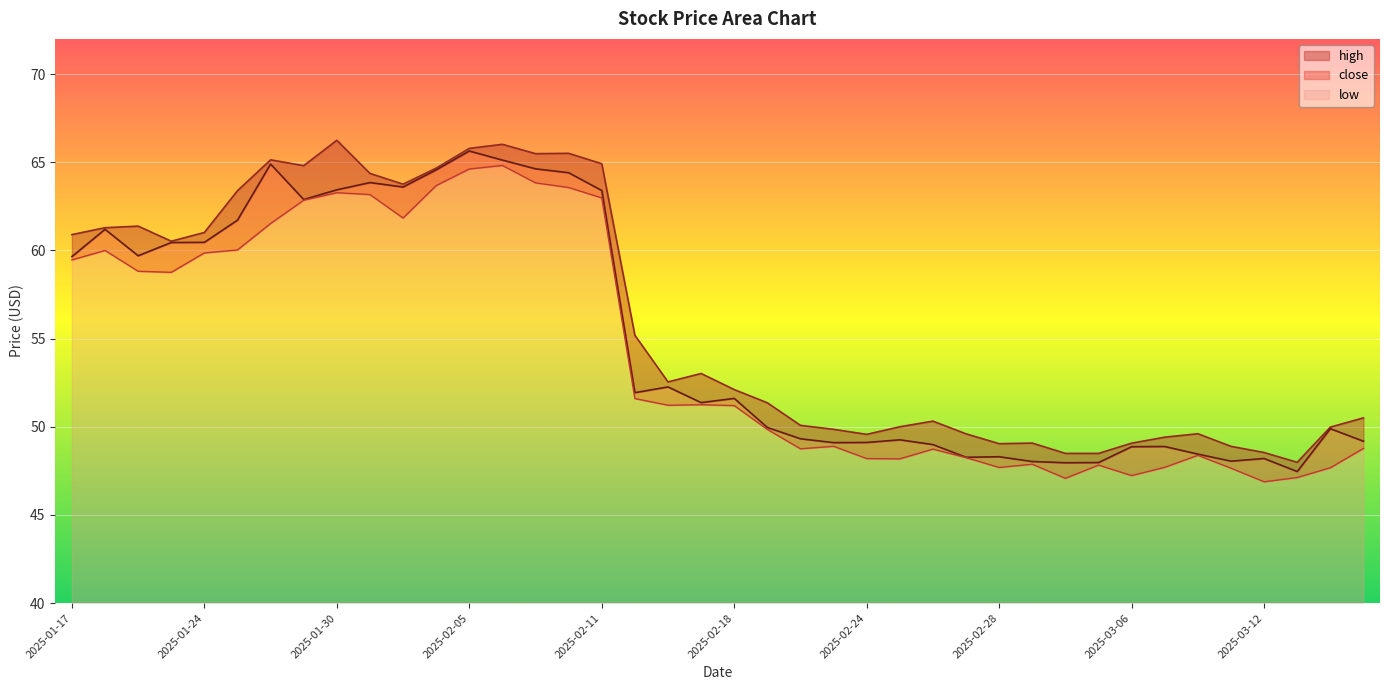

What is the average value of the low series?

14.3